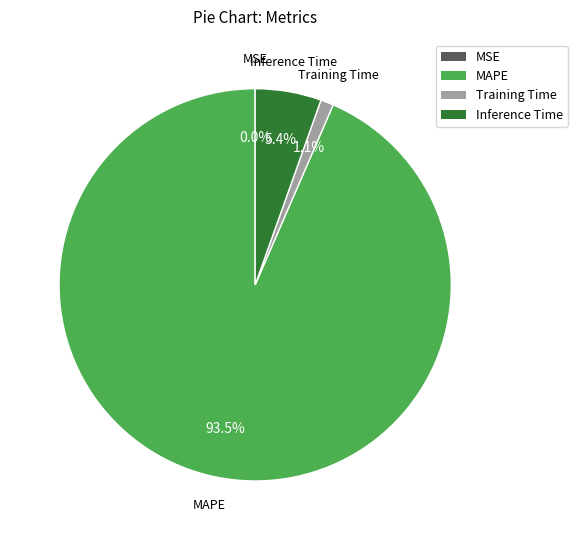

To the nearest percent, what portion does Inference Time represent?

5%